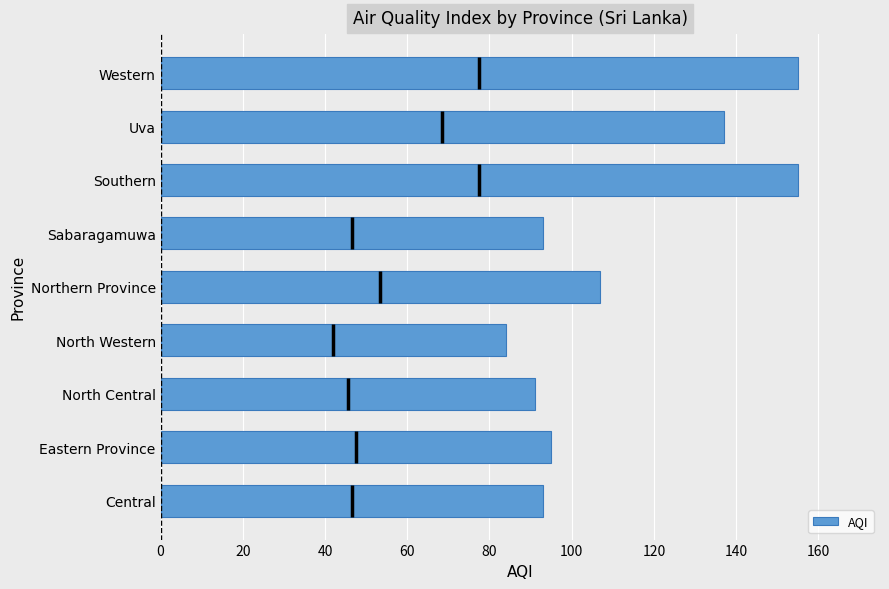

True or false: AQI has a value of 84 at North Western.

True